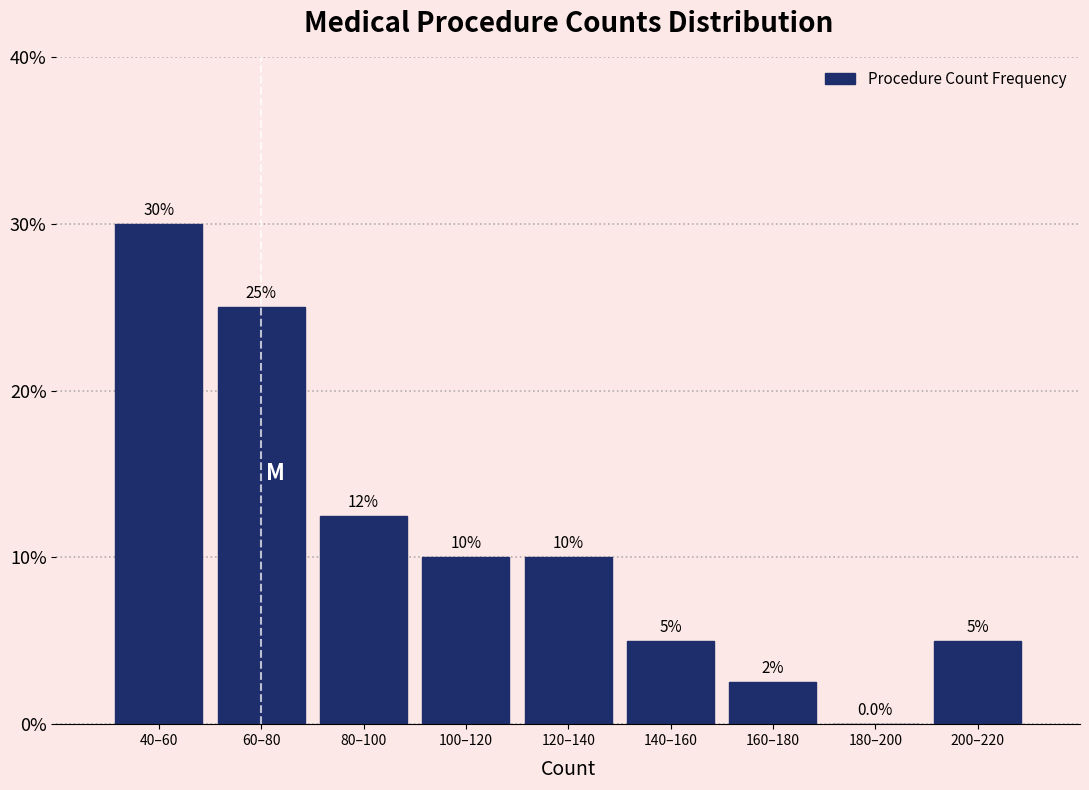

Reading left to right, what are all the values shown in this chart?

40–60=30.0	60–80=25.0	80–100=12.5	100–120=10.0	120–140=10.0	140–160=5.0	160–180=2.5	180–200=0.0	200–220=5.0